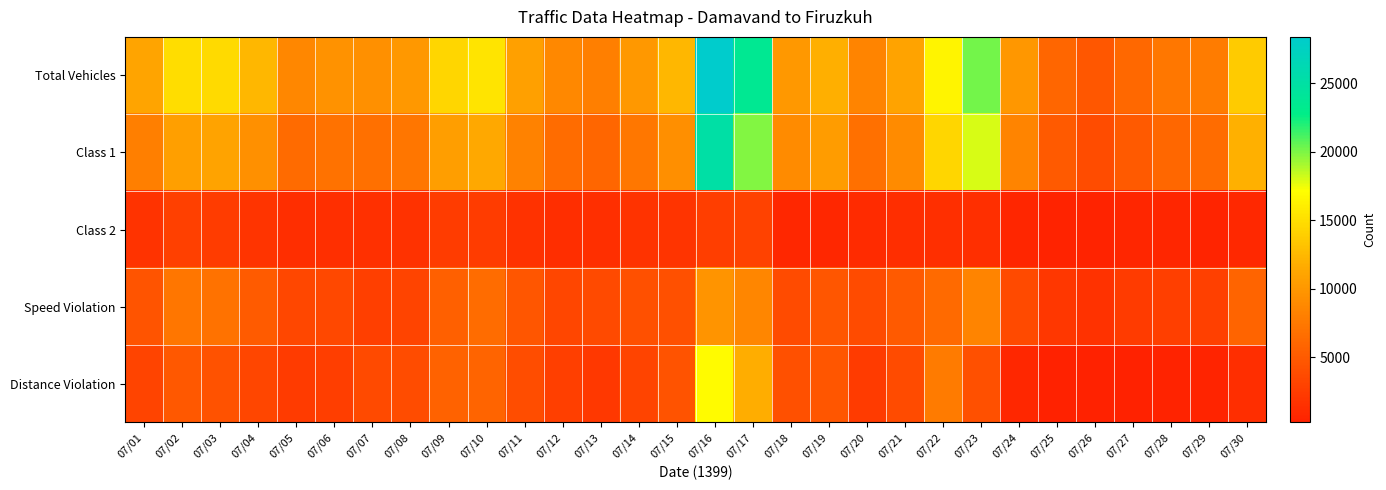

What is the spread (max minus min) of values at 07/14?

8269